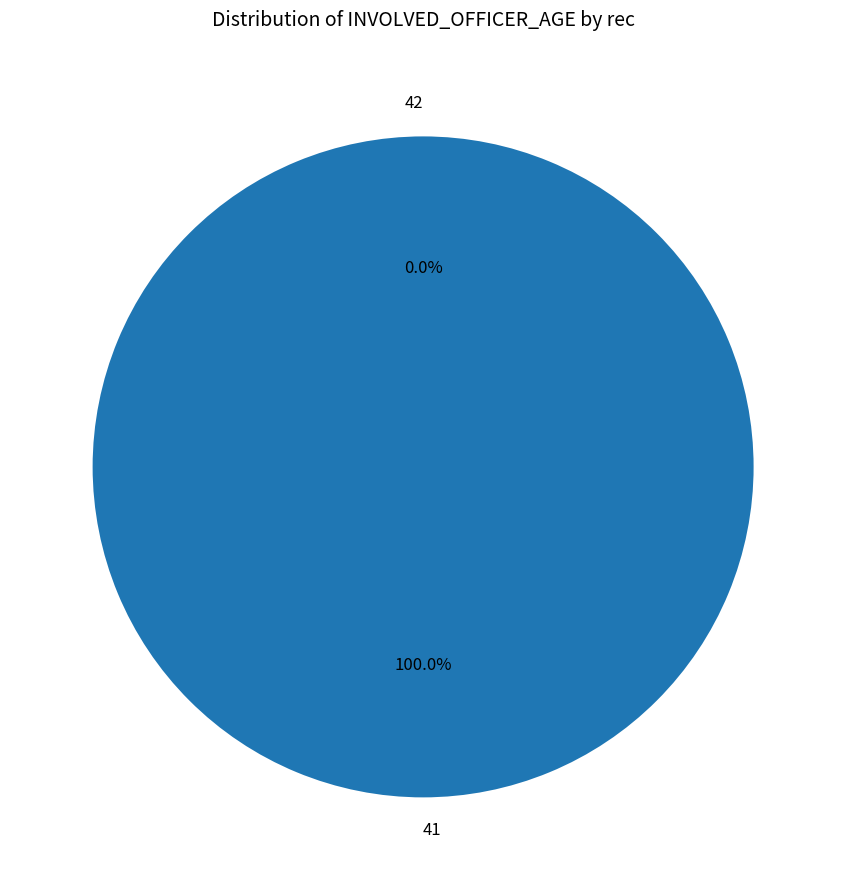

Is 41 the majority of the pie?

Yes